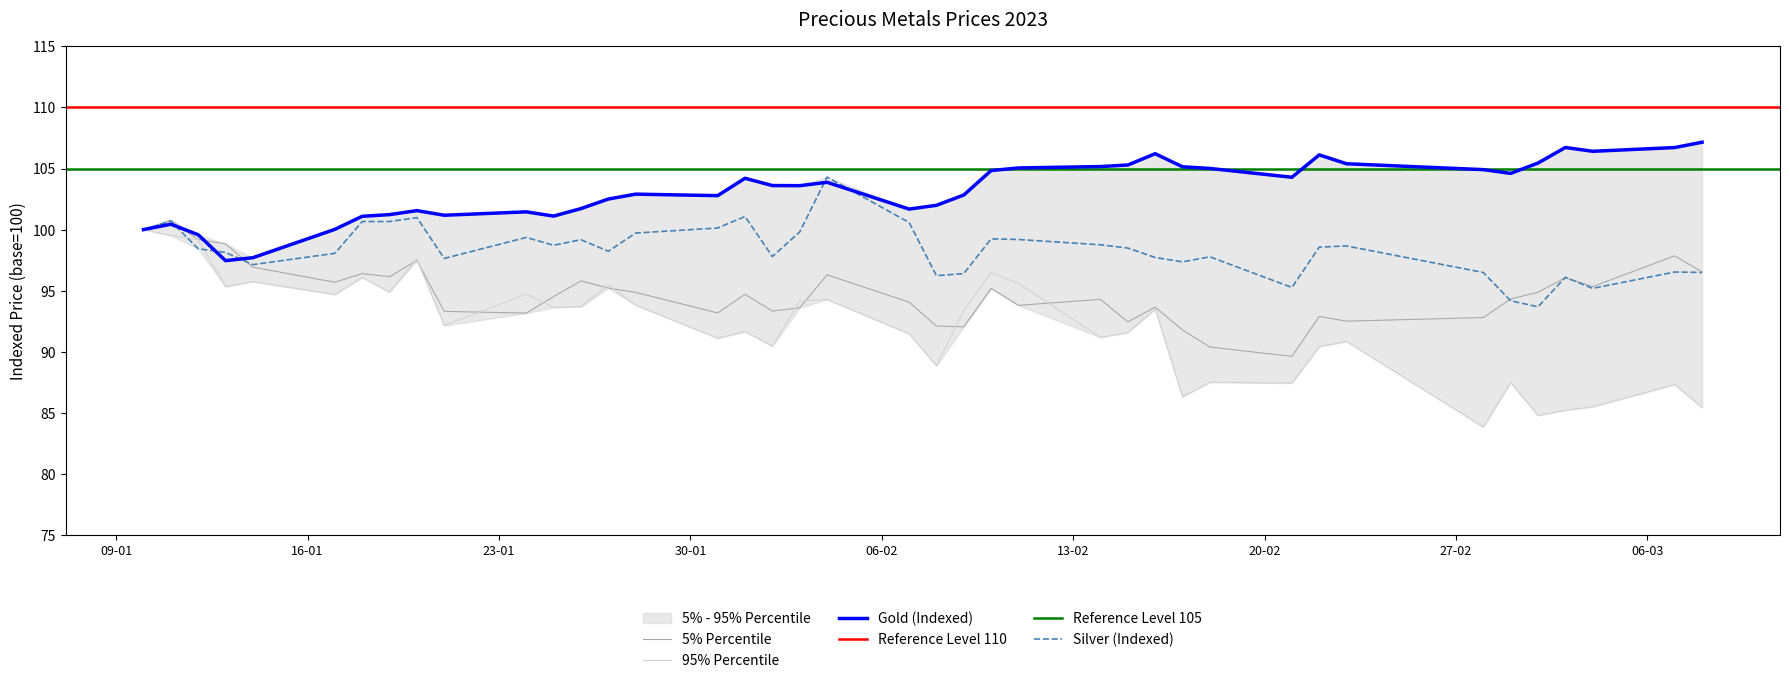

What is the lowest value of the Gold (Indexed) series?

97.5